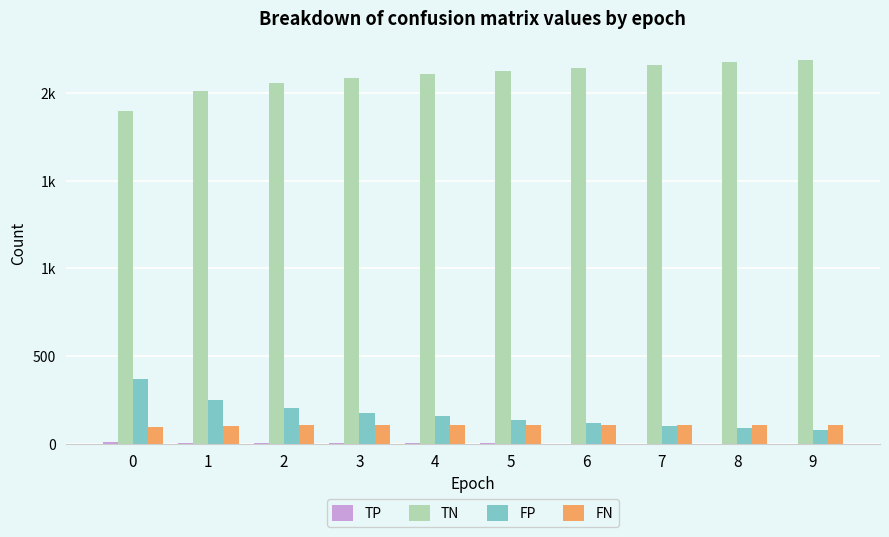

At which label does TN first exceed 2127?

6